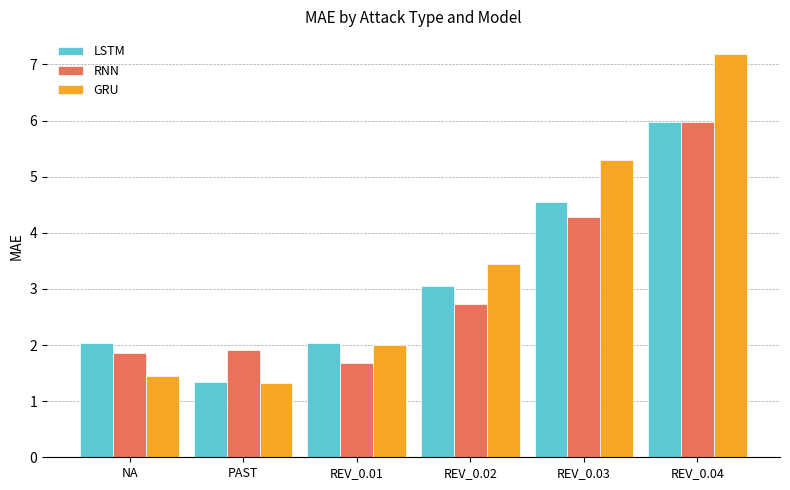

What is the value of the GRU bar at the 3rd from the left?

2.0